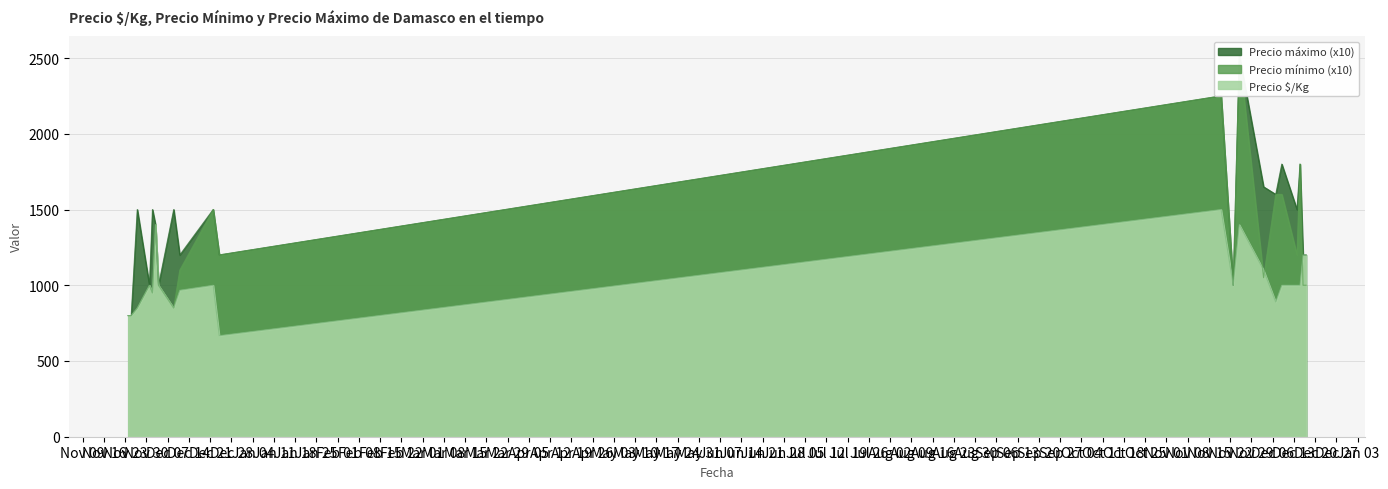

True or false: Precio $/Kg has more than 2 points higher than both neighbors.

True